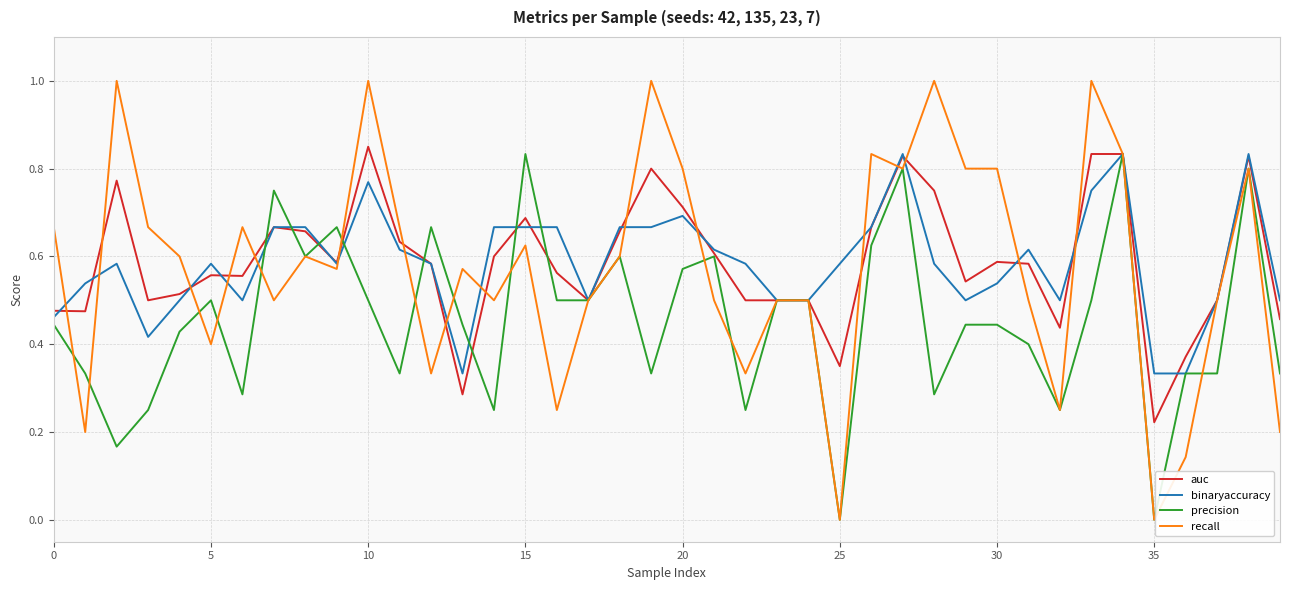

What is the difference between the maximum and second lowest values in the recall series?

1.0